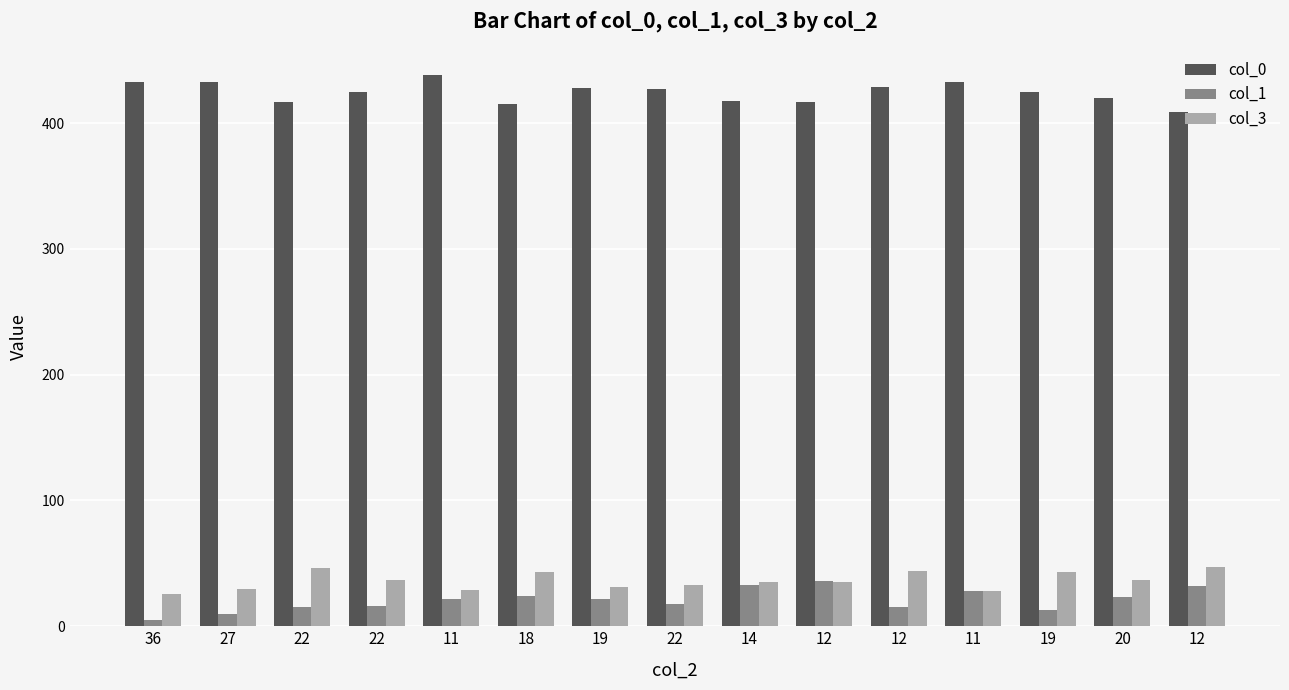

How many bars are there in each group?

3